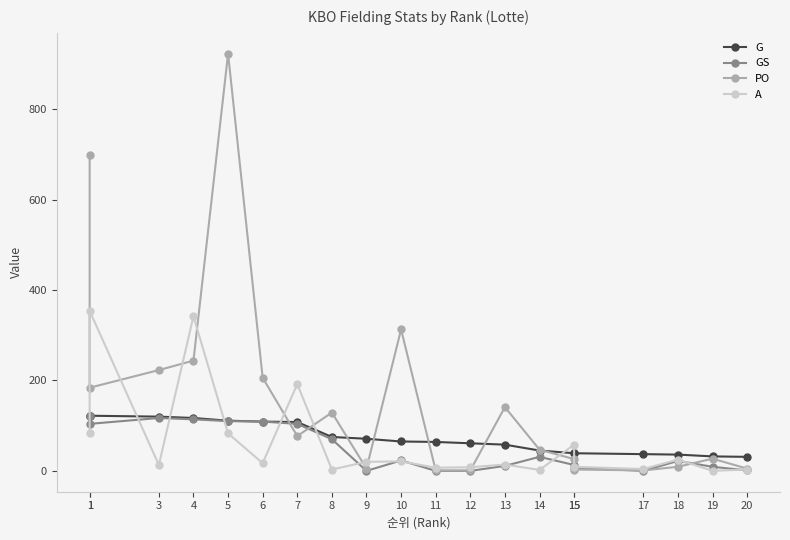

The value of A at 3 is 5. True or false?

False